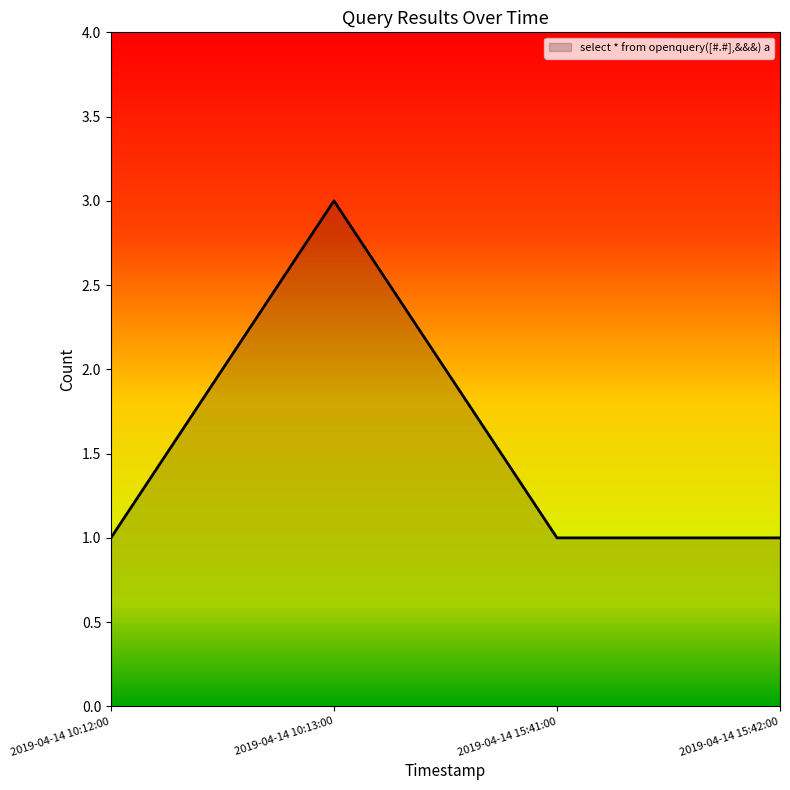

Is it true that the value at 2019-04-14 15:41:00 is 2?

False